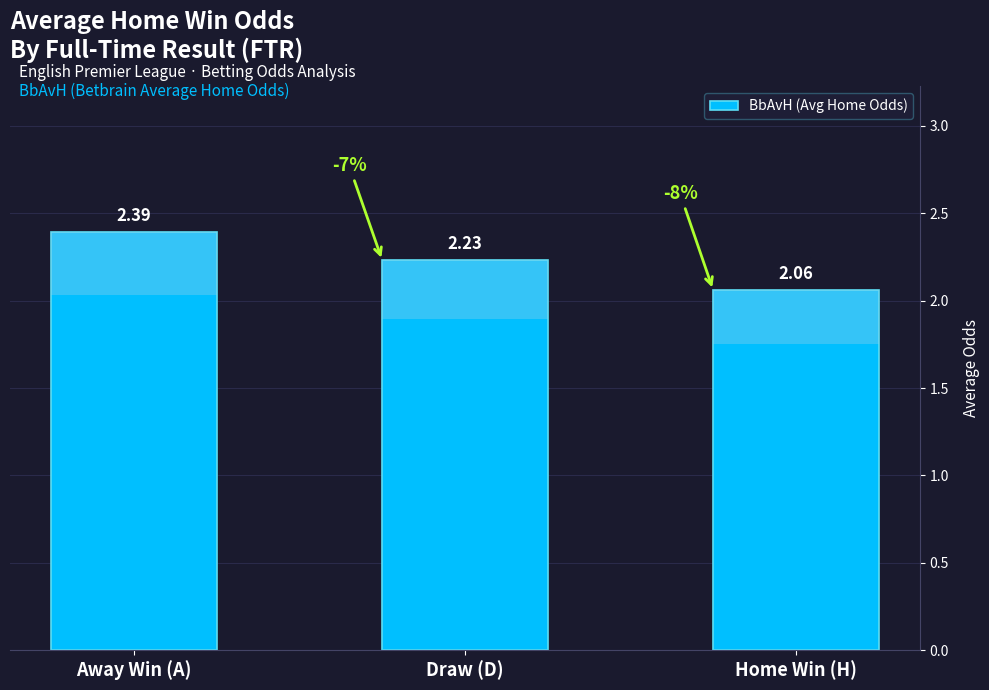

Reading left to right, list all the values displayed in this chart.

2.4	2.2	2.1